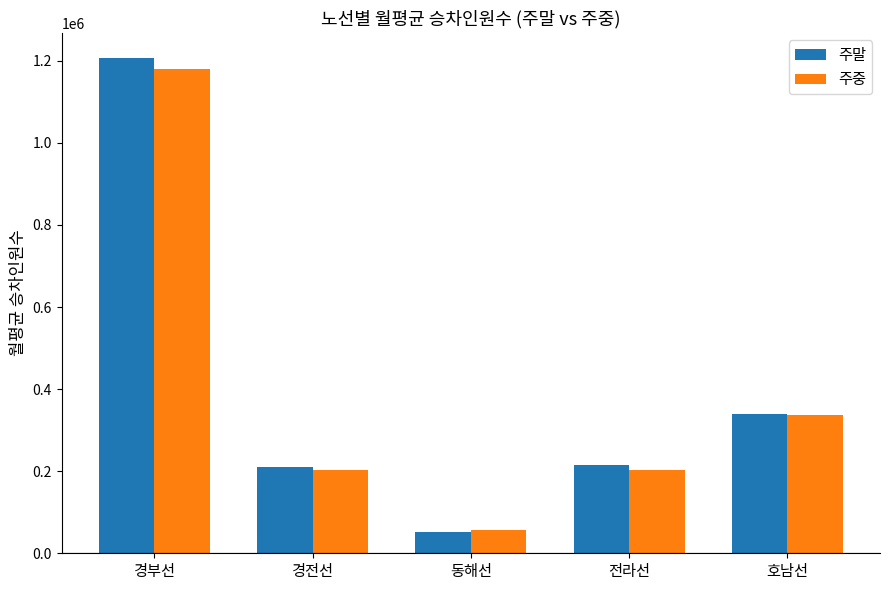

What is the label of the 1st bar from the left?

경부선